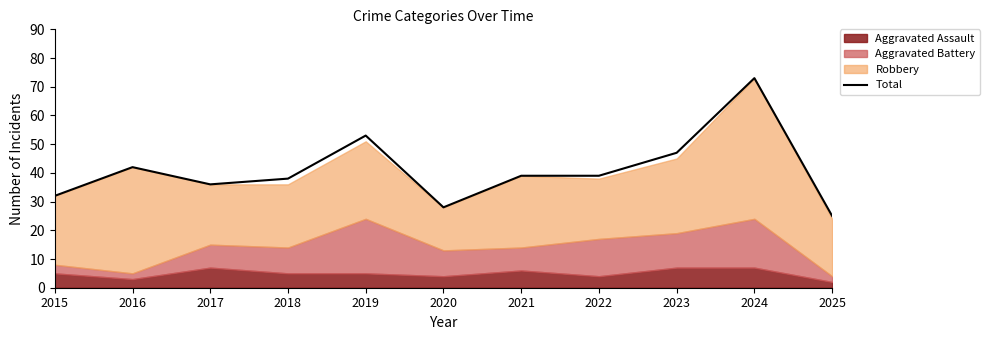

What is the sum of all values?

452